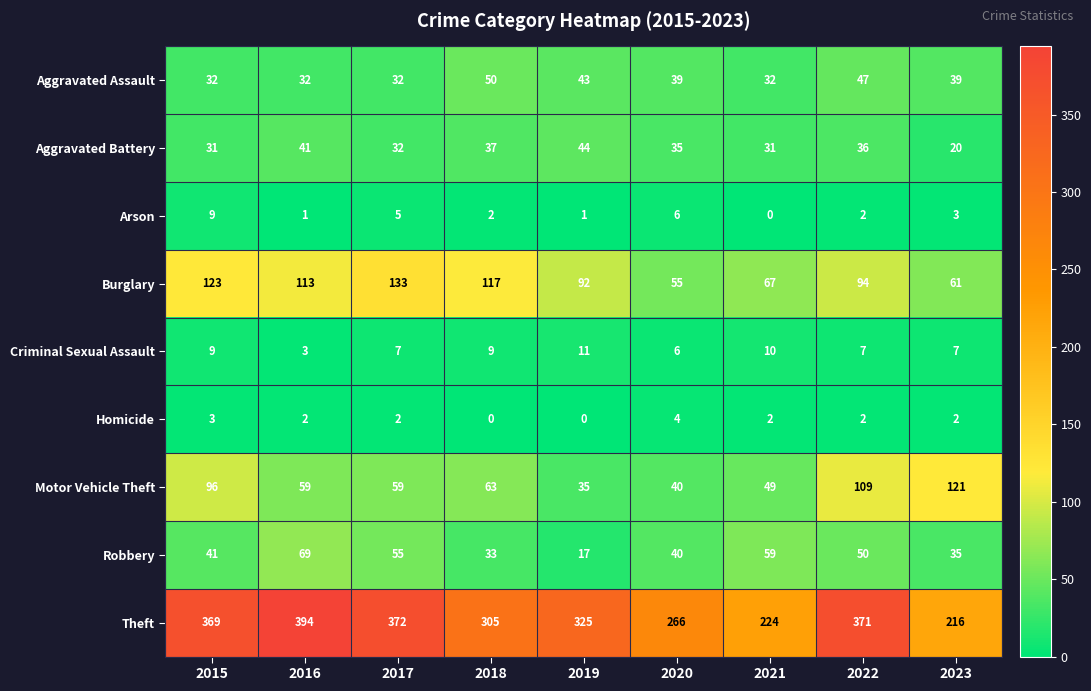

True or false: Burglary has a value of 193 at 2015.

False